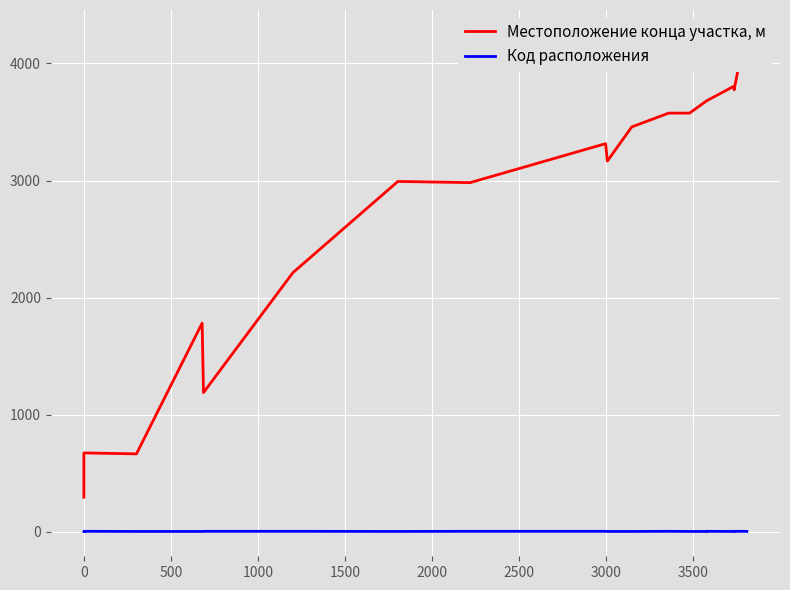

At 1000, list the series in order from smallest to largest.

Код расположения, Местоположение конца участка, м